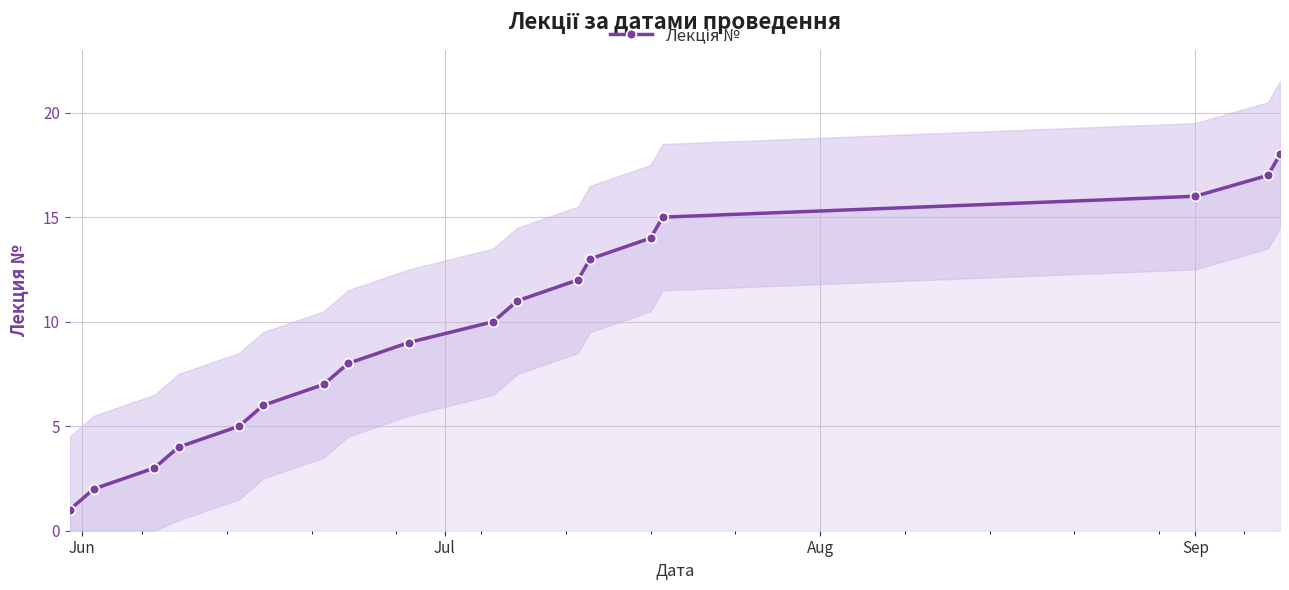

How many lines are shown in the chart?

1